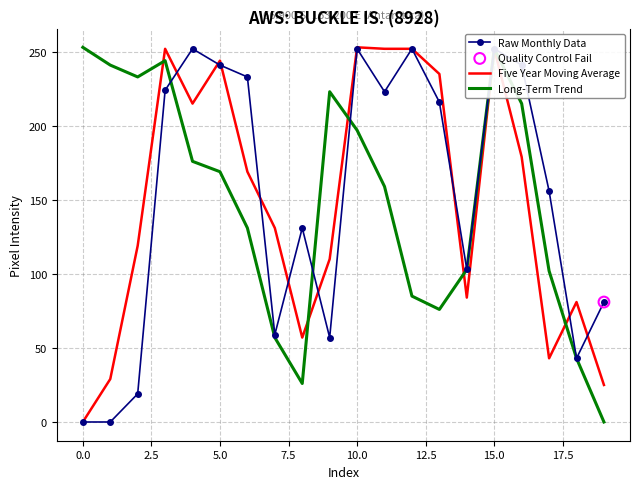

Which series has the largest total across all categories?

Raw Monthly Data